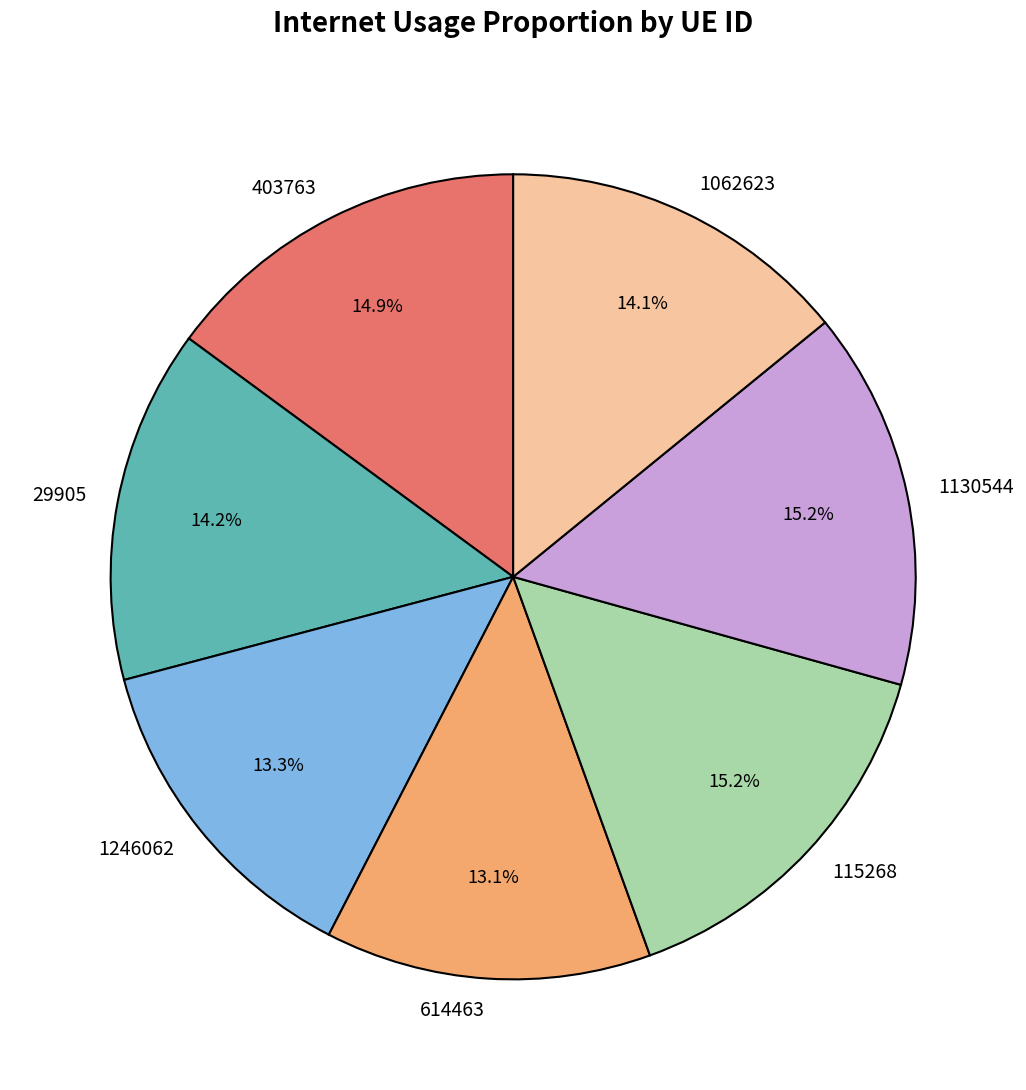

To the nearest percent, what is the difference between the largest and smallest slice percentages?

2%